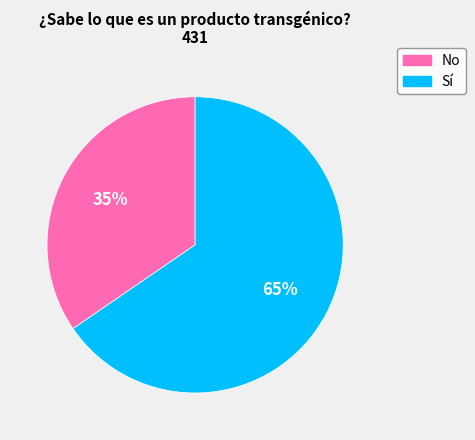

True or false: No accounts for 35% of the total.

True